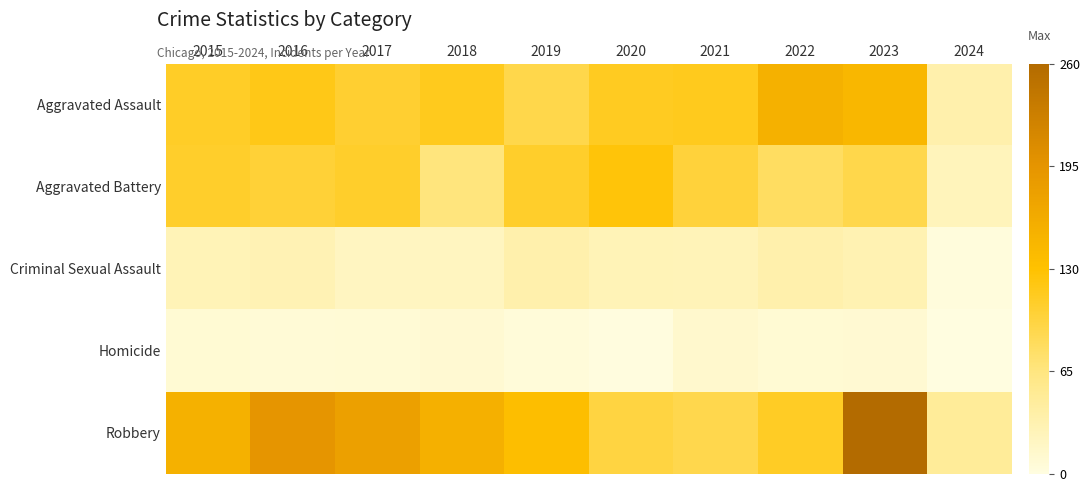

At 2019, list the series in order from smallest to largest.

Homicide, Criminal Sexual Assault, Aggravated Assault, Aggravated Battery, Robbery